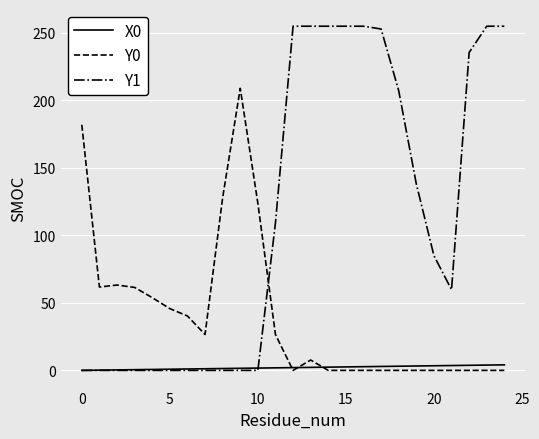

List the series in order of their overall mean, highest first.

Y1, Y0, X0